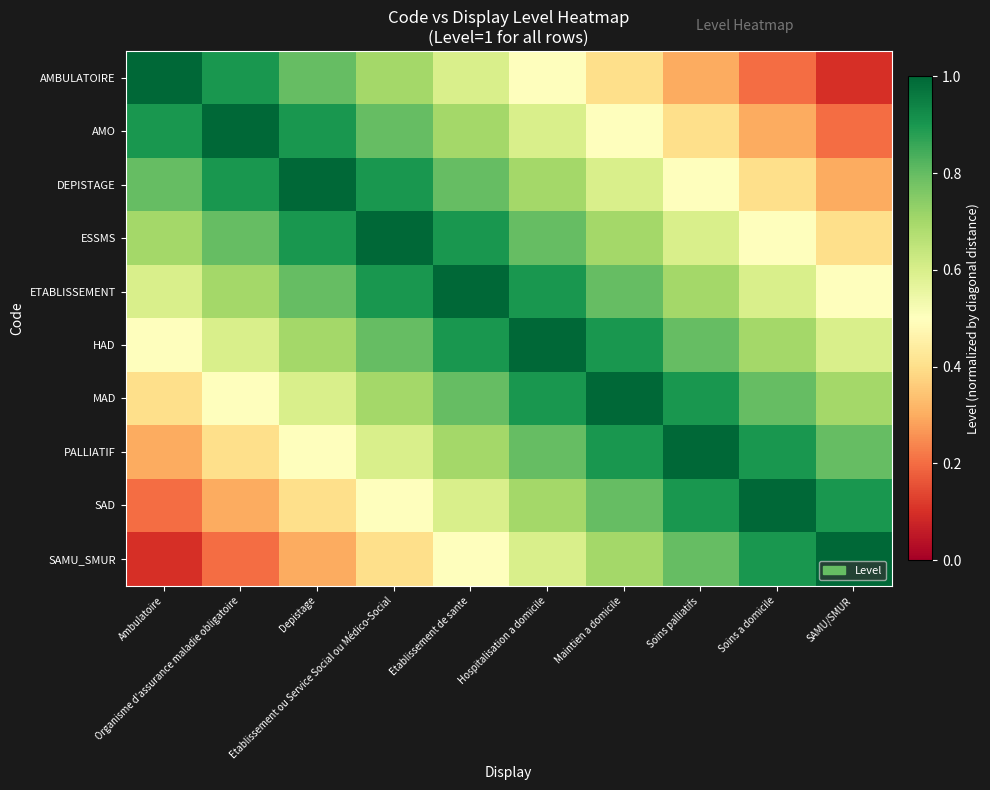

Between Etablissement ou Service Social ou Médico-Social and Organisme d'assurance maladie obligatoire, which is larger?

Organisme d'assurance maladie obligatoire